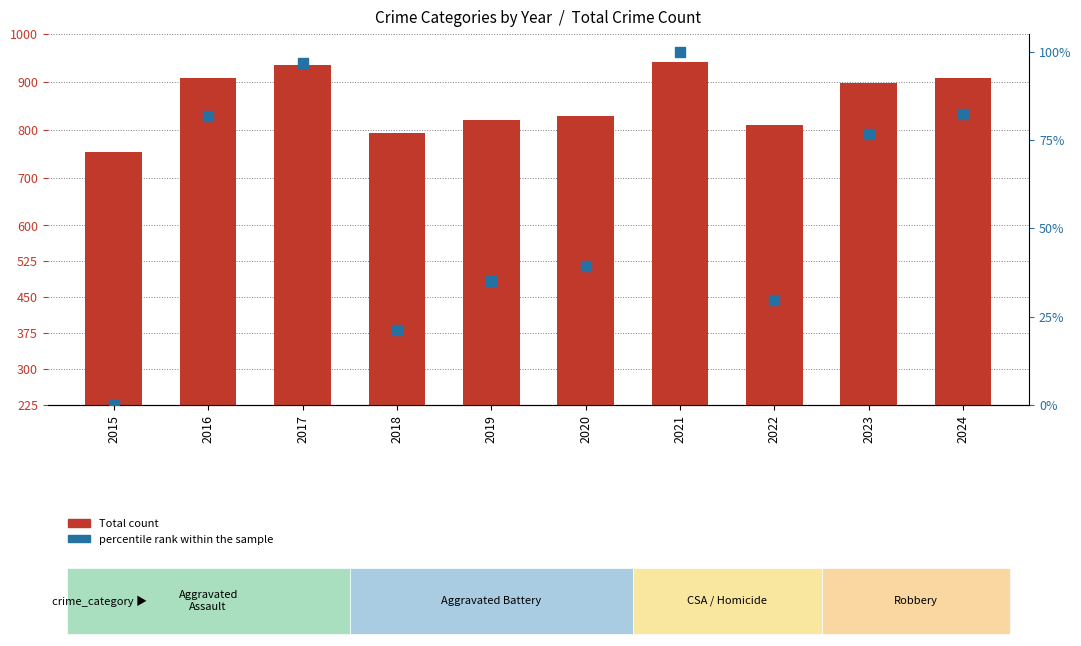

Is the value of Total count at 2015 greater than the value of percentile rank within the sample at 2018?

Yes